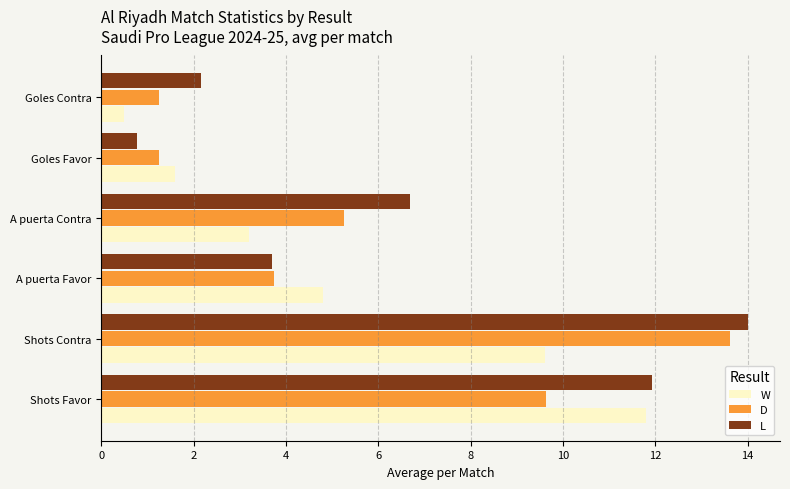

List the series in order of their overall mean, lowest first.

W, D, L